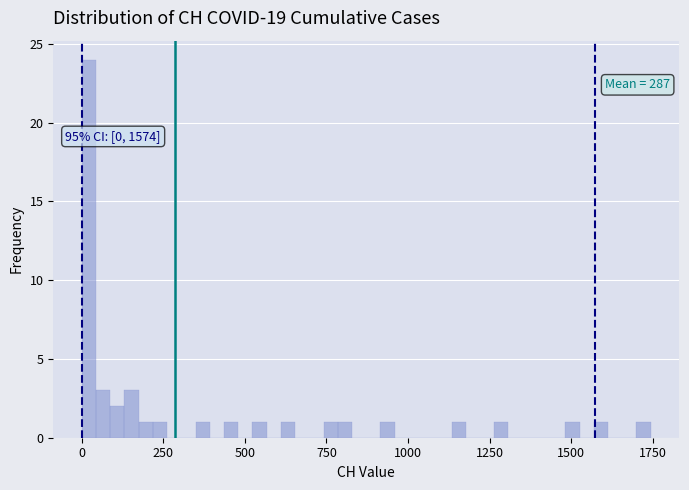

Around what value on the x-axis is the tallest bar? Give the approximate position of its centre, as read against the axis.

0